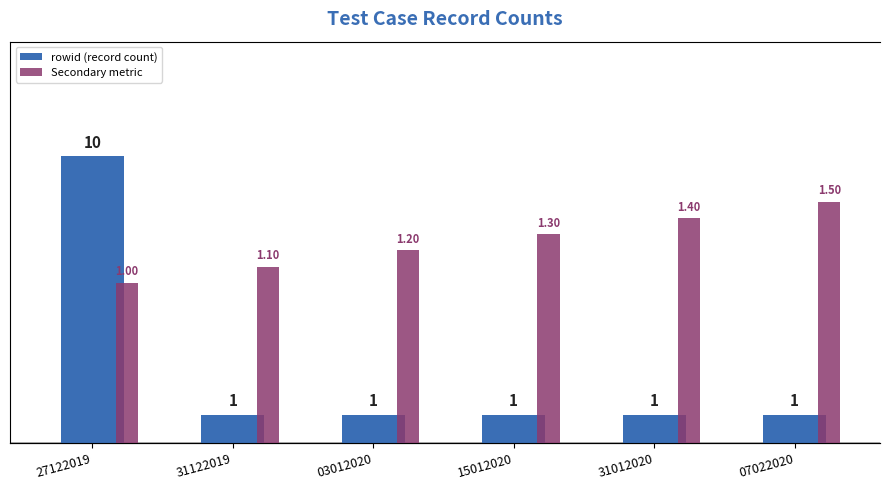

What are all the series names shown in the legend?

rowid (record count), Secondary metric